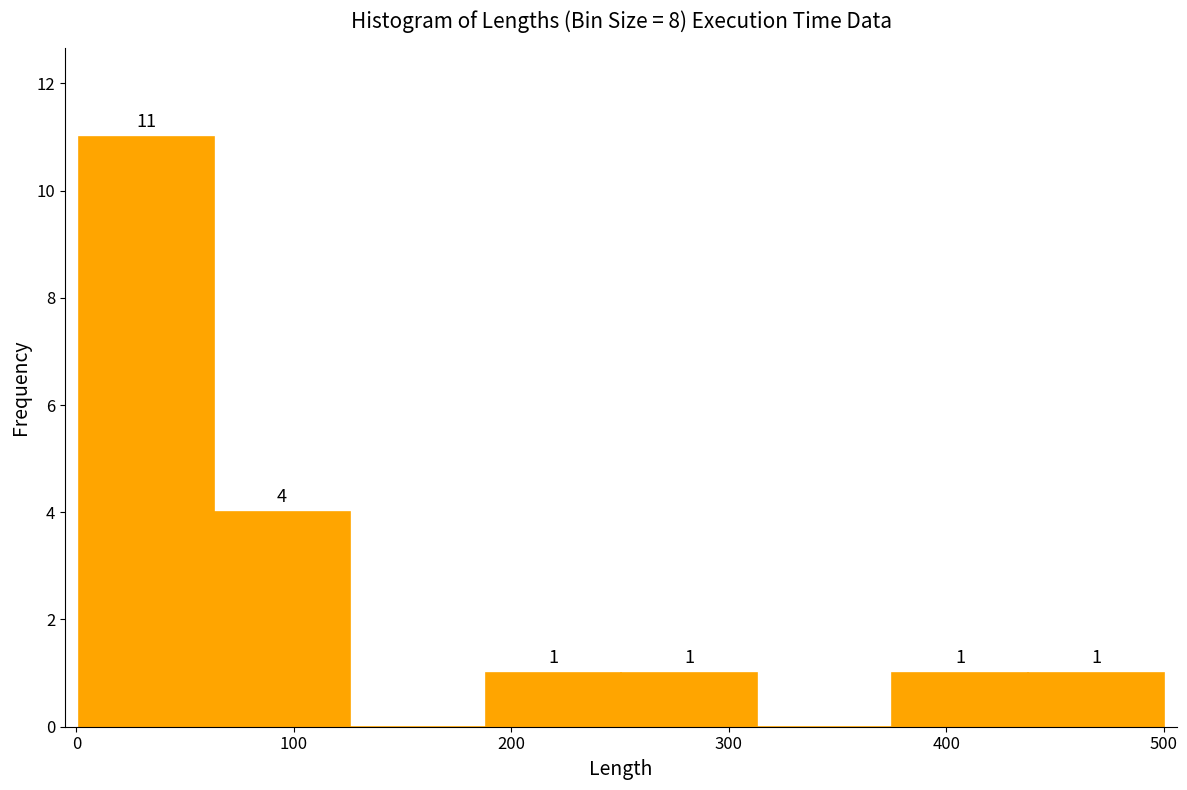

Which range on the x-axis has the tallest bar?

0 to 60